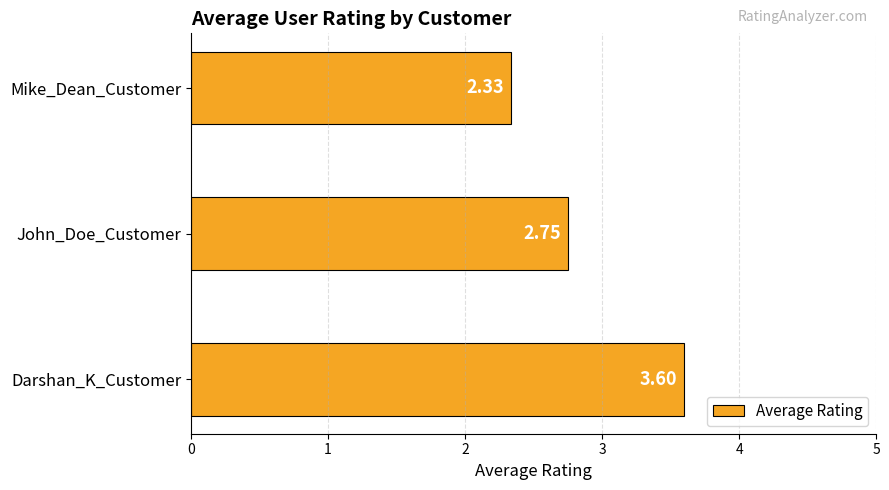

Which label corresponds to the smallest value in the chart?

Mike_Dean_Customer